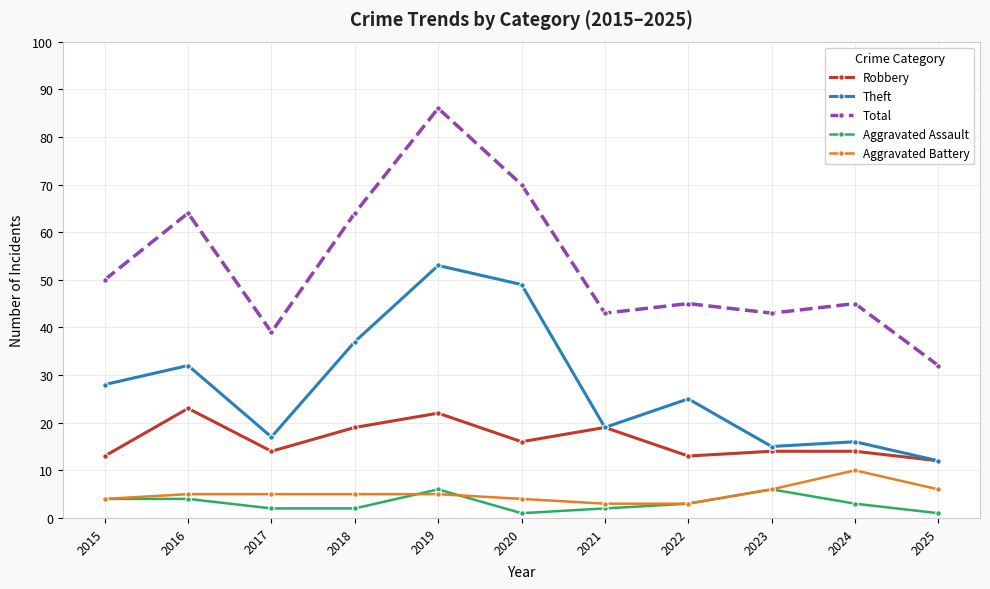

True or false: Robbery and Aggravated Assault cross at least once.

False